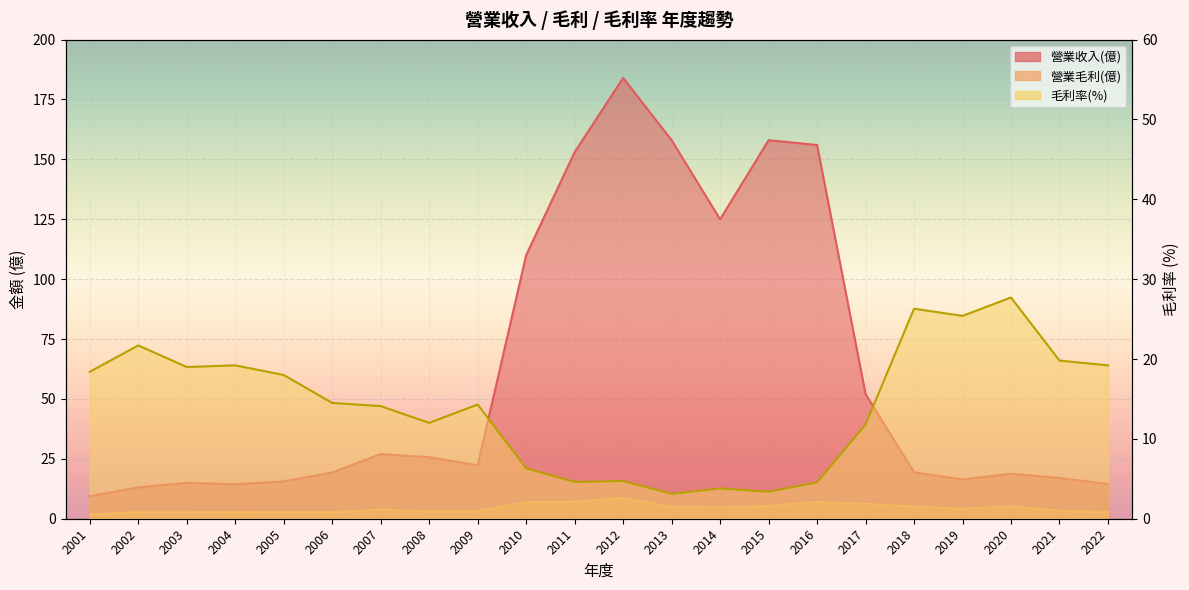

What is the value of the 毛利率 point at the 1st from the left?

18.4